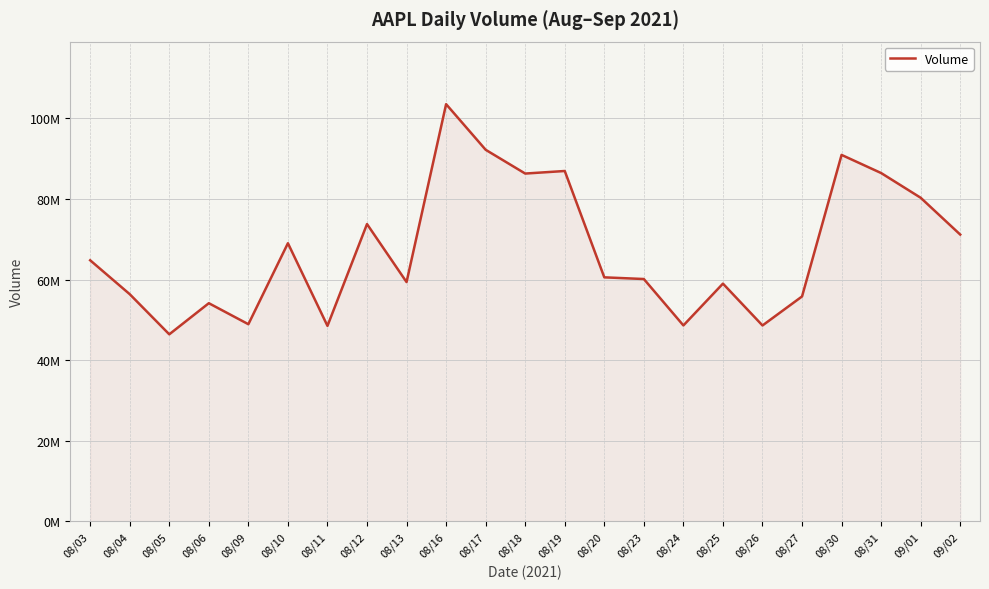

What is the difference between the maximum and minimum values?

57161130